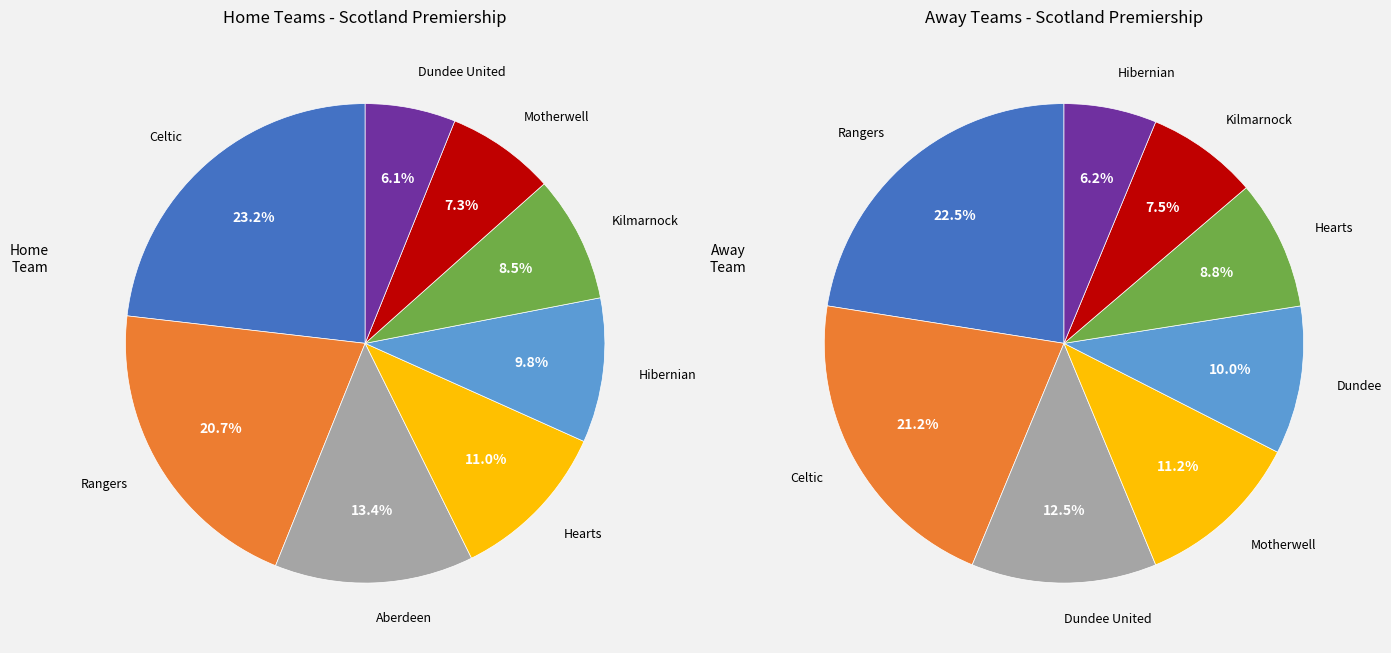

To the nearest percent, what is the difference between the largest and smallest slice percentages?

16%